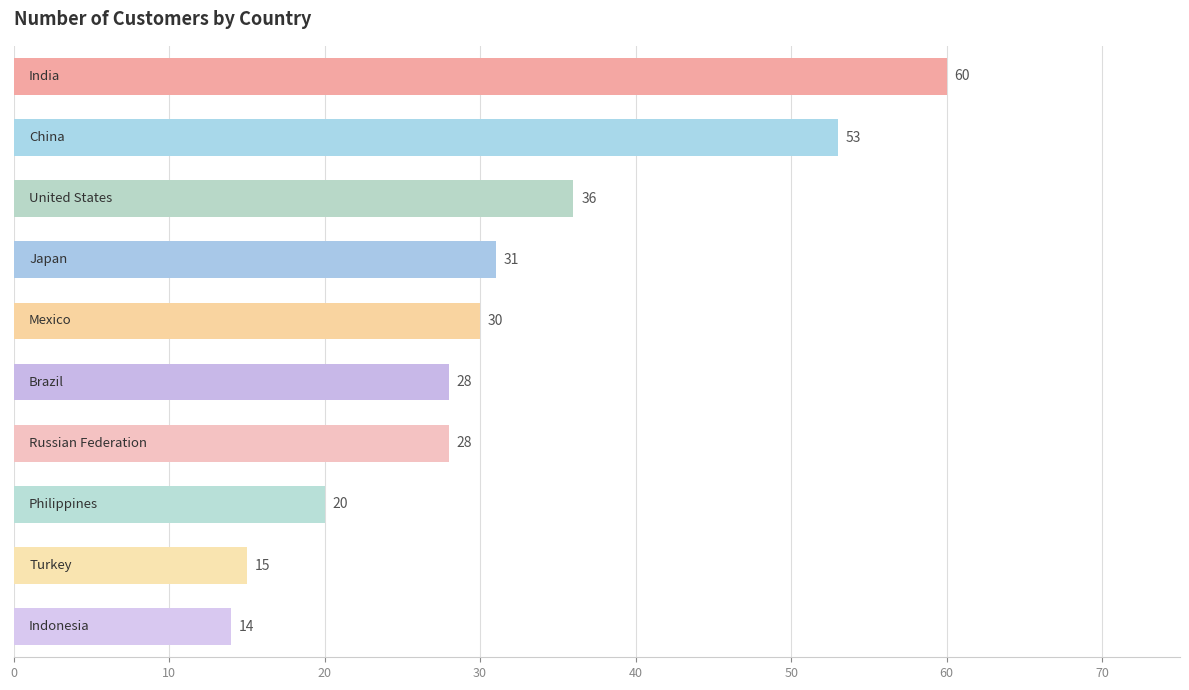

How many values are between 20 and 36?

6